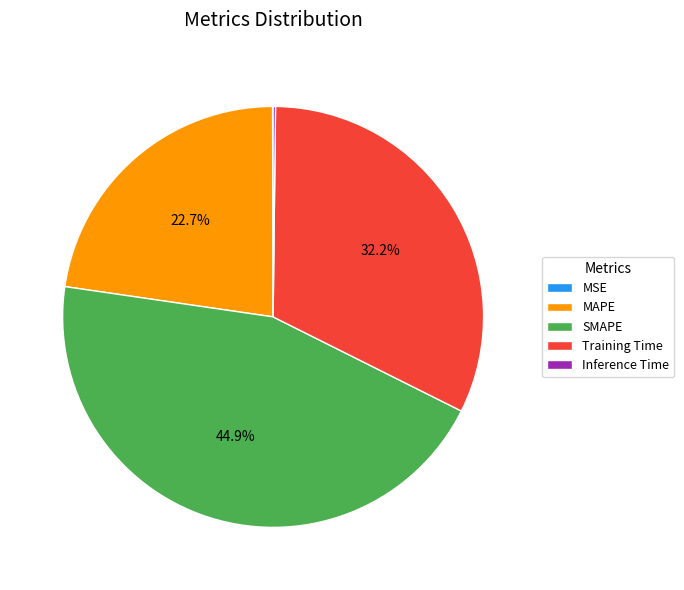

Does any single category account for the majority?

No